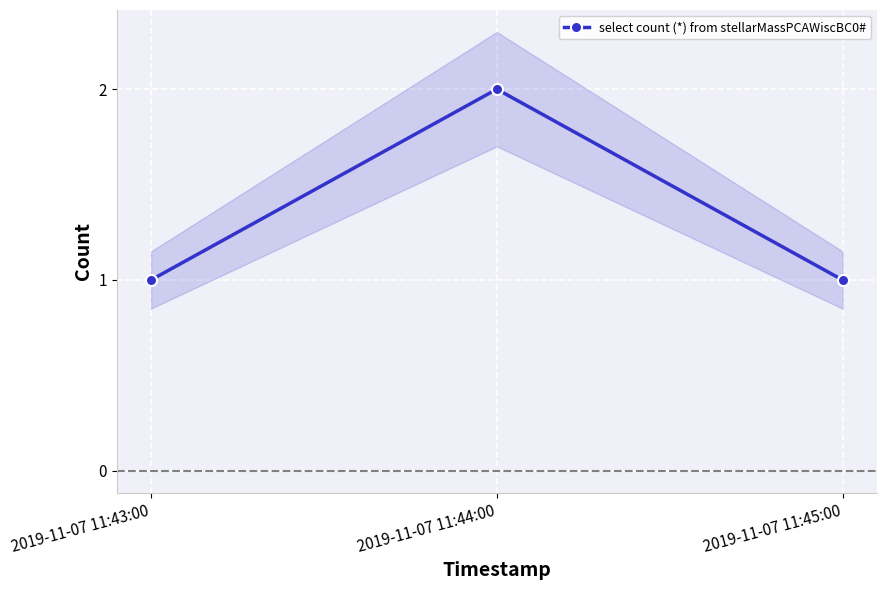

List the labels in order of value, largest first.

2019-11-07 11:44:00, 2019-11-07 11:43:00, 2019-11-07 11:45:00